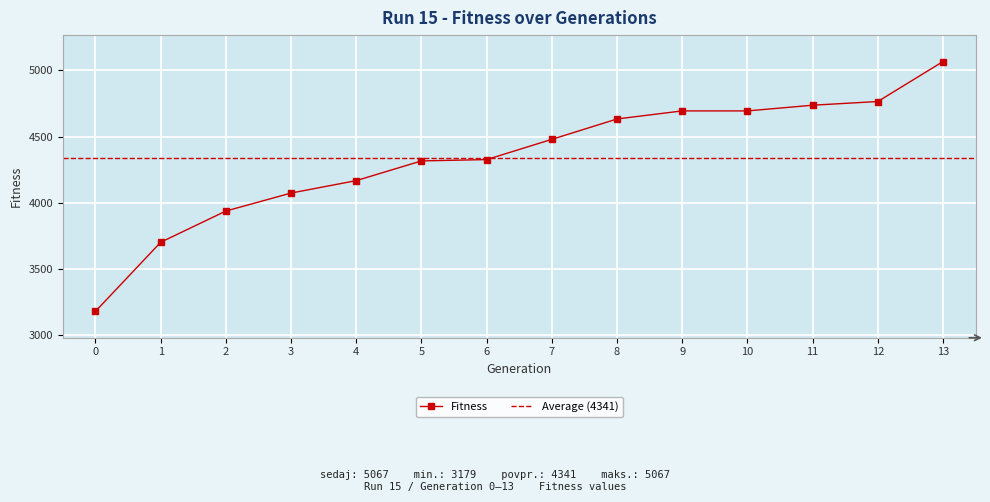

What is the difference between the second highest and second lowest values?

1064